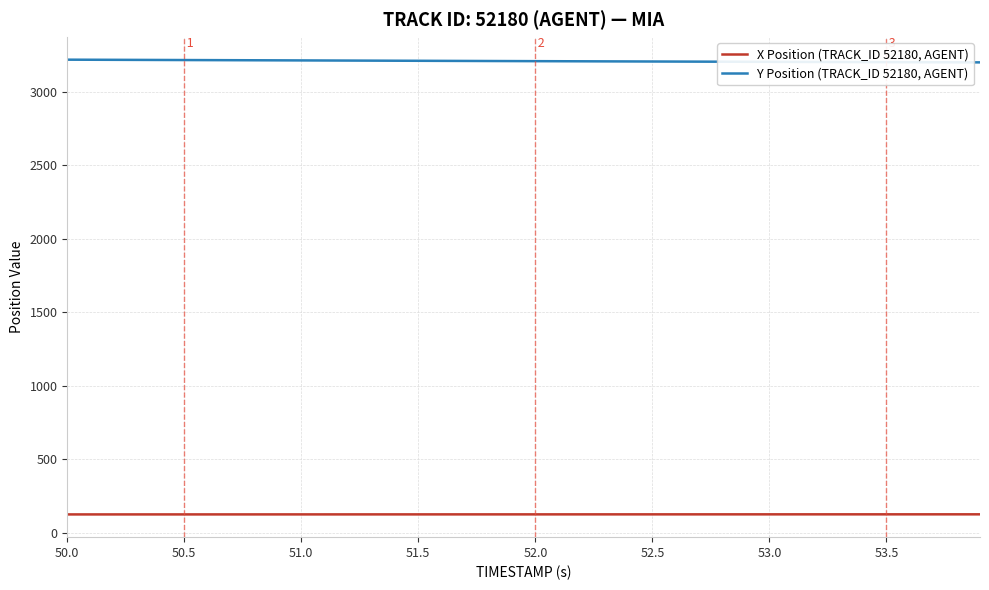

Rank the series by their maximum value, from highest to lowest.

Y Position (TRACK_ID 52180, AGENT), X Position (TRACK_ID 52180, AGENT)